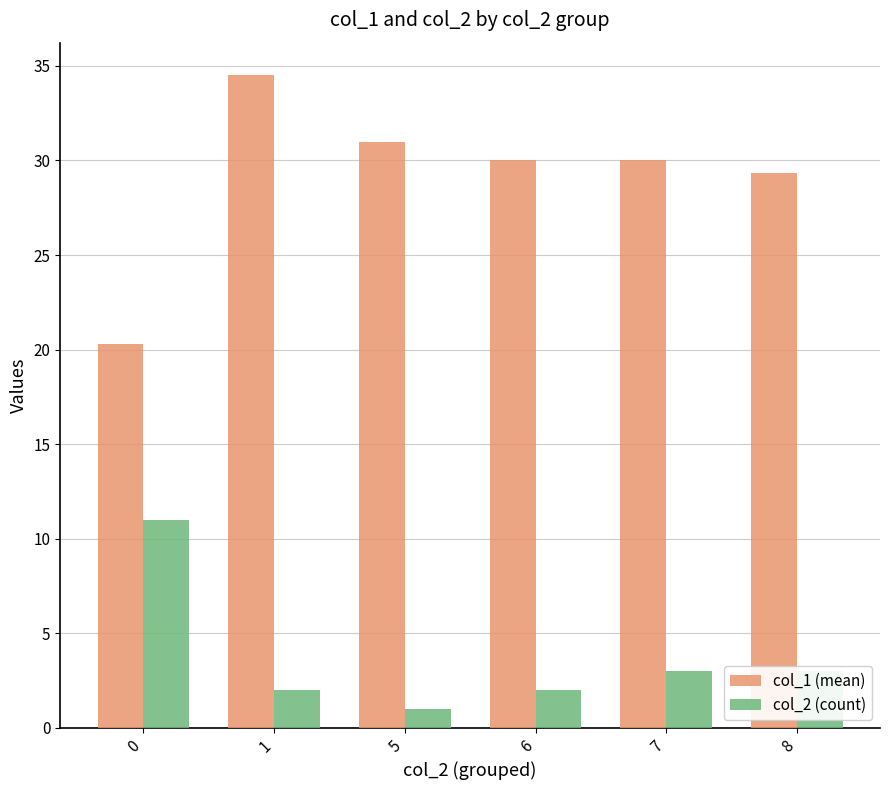

Is the value of col_1 (mean) at 0 greater than the value of col_2 (count) at 8?

Yes